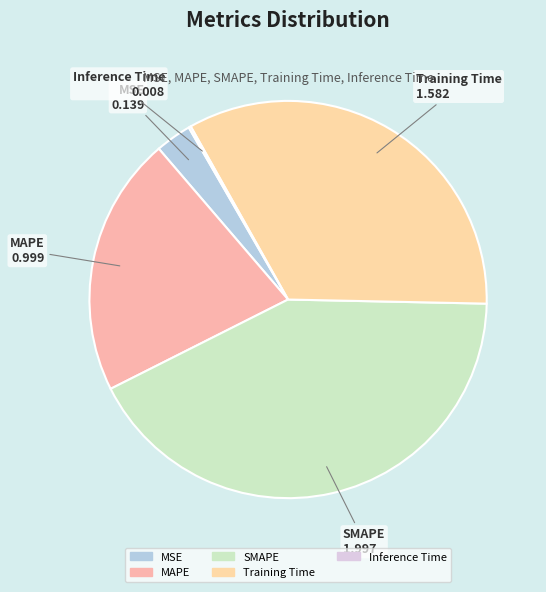

Between MAPE and Training Time, which is larger?

Training Time